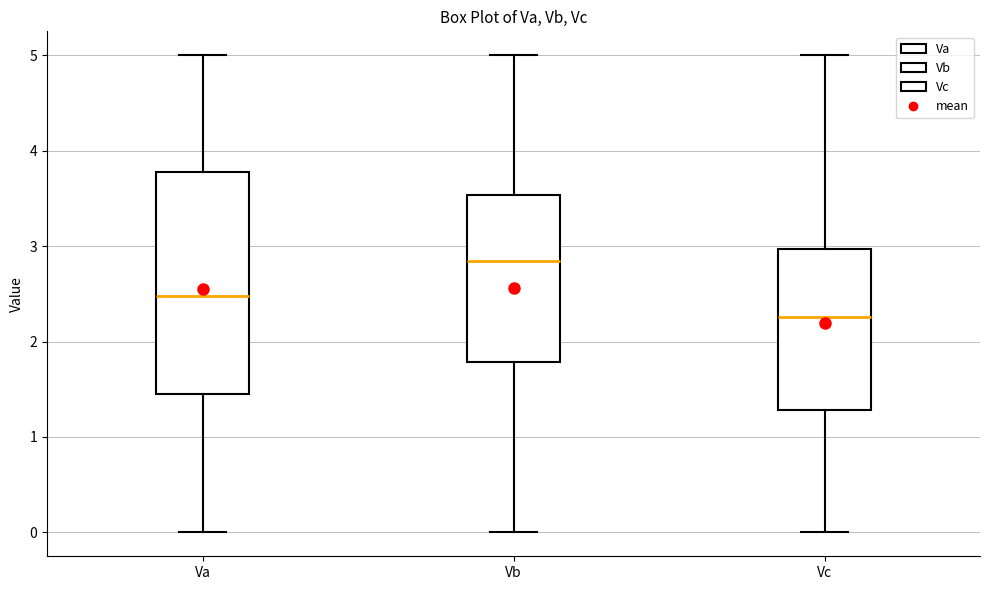

Which box has the highest median line?

Vb